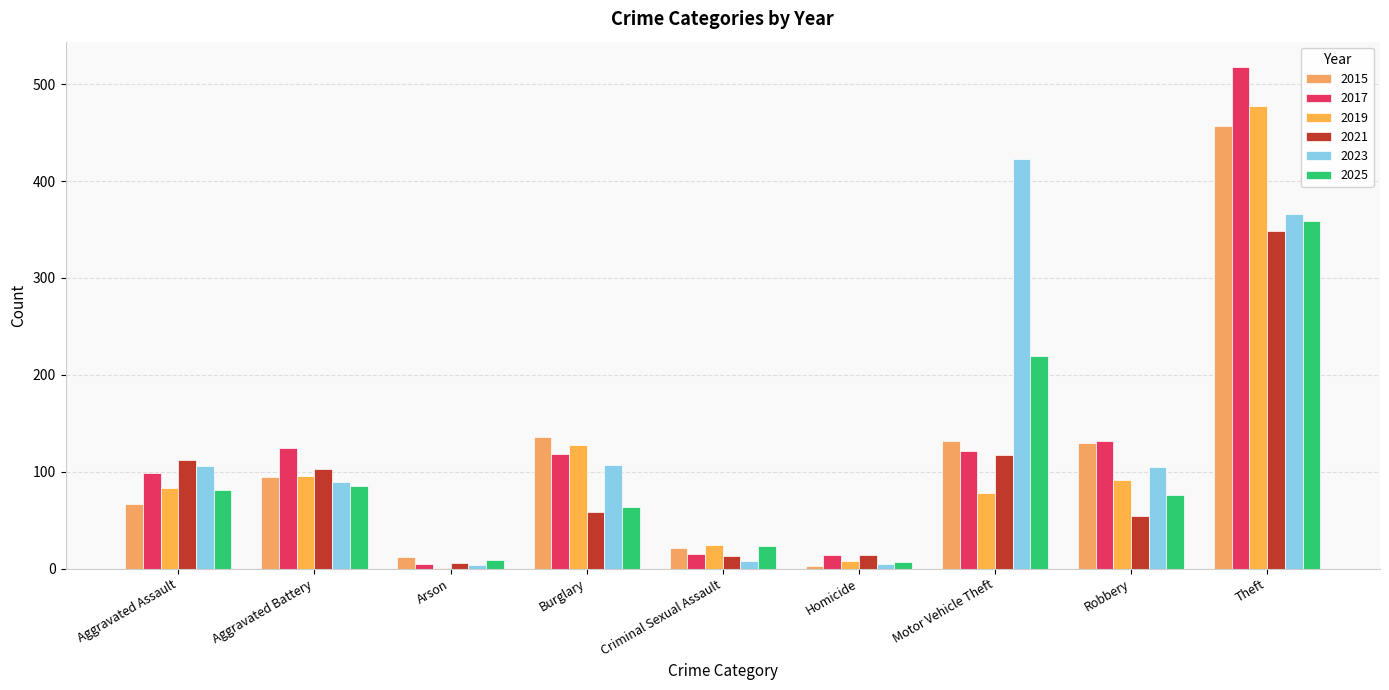

Reading left to right, list all the values displayed in this chart.

2015: Aggravated Assault=67	Aggravated Battery=95	Arson=12	Burglary=136	Criminal Sexual Assault=21	Homicide=3	Motor Vehicle Theft=132	Robbery=130	Theft=457
2017: Aggravated Assault=99	Aggravated Battery=125	Arson=5	Burglary=118	Criminal Sexual Assault=15	Homicide=14	Motor Vehicle Theft=121	Robbery=132	Theft=518
2019: Aggravated Assault=83	Aggravated Battery=96	Arson=1	Burglary=128	Criminal Sexual Assault=24	Homicide=8	Motor Vehicle Theft=78	Robbery=91	Theft=478
2021: Aggravated Assault=112	Aggravated Battery=103	Arson=6	Burglary=58	Criminal Sexual Assault=13	Homicide=14	Motor Vehicle Theft=117	Robbery=54	Theft=348
2023: Aggravated Assault=106	Aggravated Battery=89	Arson=4	Burglary=107	Criminal Sexual Assault=8	Homicide=5	Motor Vehicle Theft=423	Robbery=105	Theft=366
2025: Aggravated Assault=81	Aggravated Battery=85	Arson=9	Burglary=64	Criminal Sexual Assault=23	Homicide=7	Motor Vehicle Theft=219	Robbery=76	Theft=359